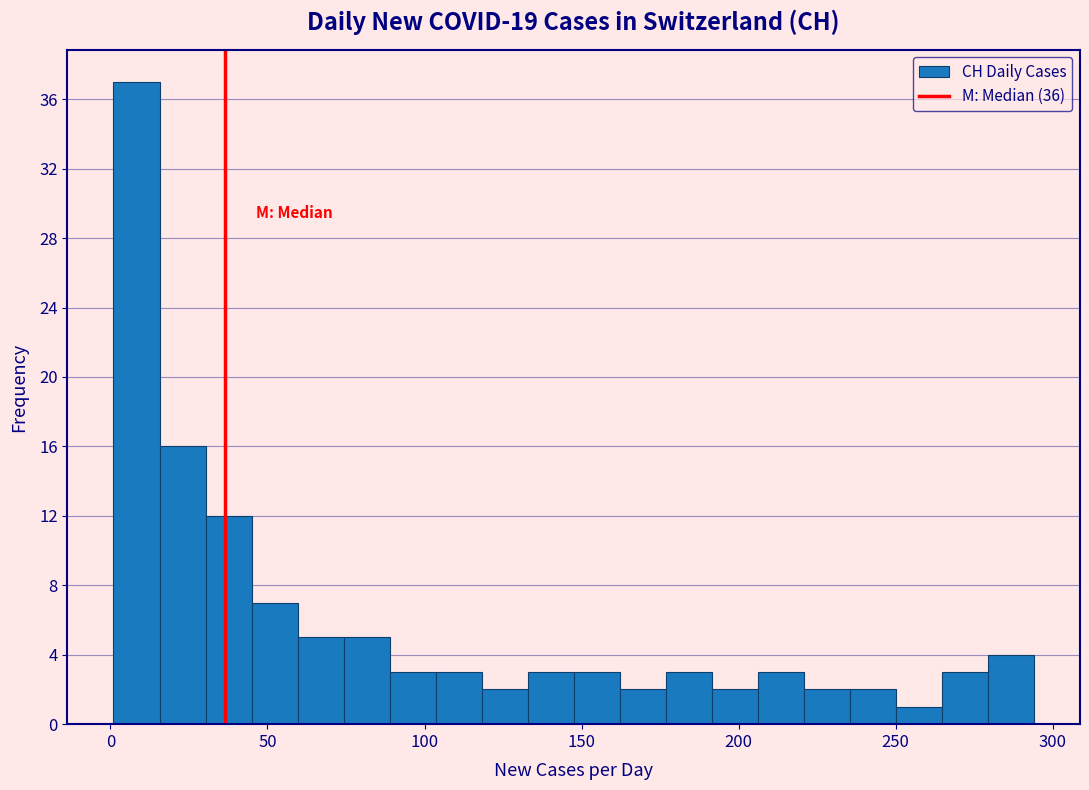

Read against the x-axis, roughly where is the centre of the tallest bar?

10